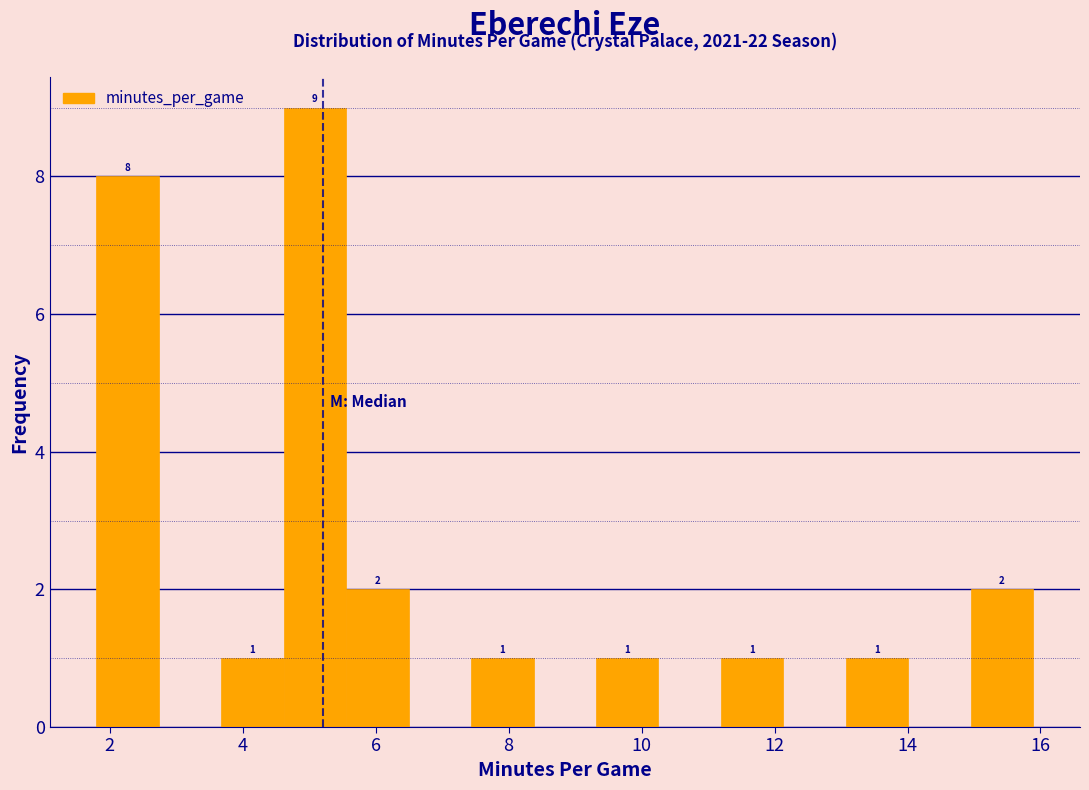

Which range on the x-axis has the tallest bar?

4.6 to 5.6